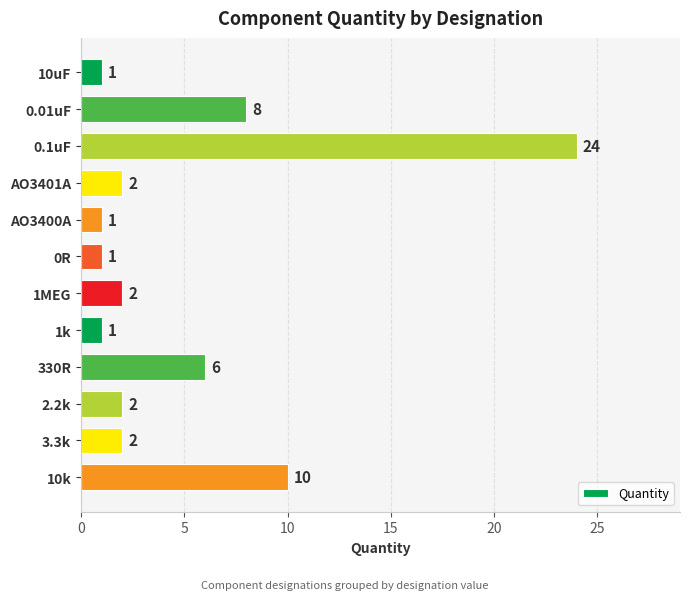

What is the change in value from 0R to 2.2k?

+1